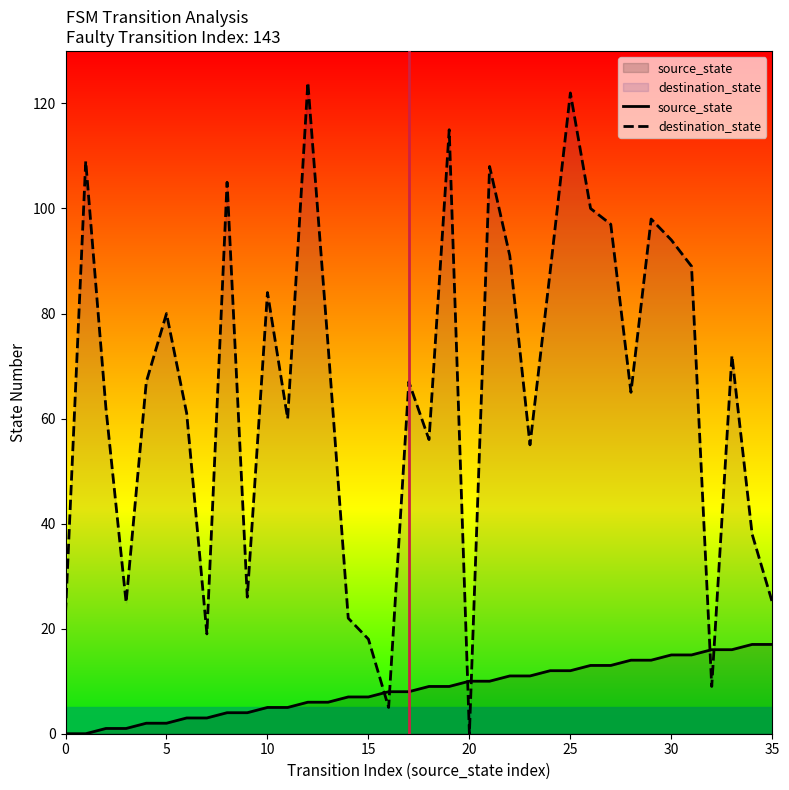

What are all the series names shown in the legend?

source_state, destination_state